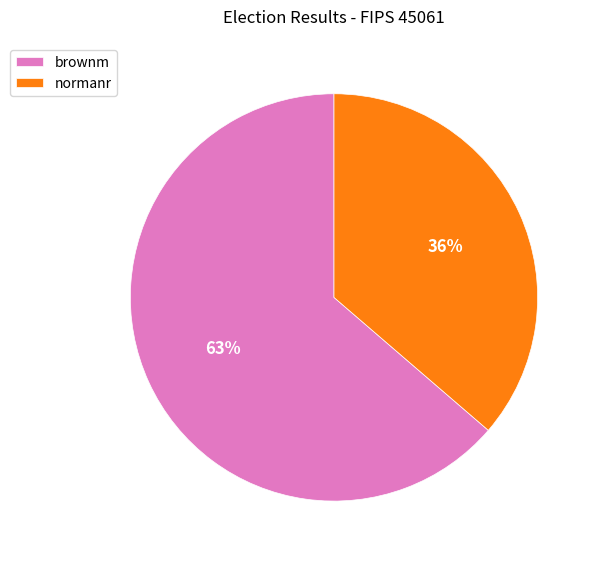

Which category has the biggest portion of the pie?

brownm